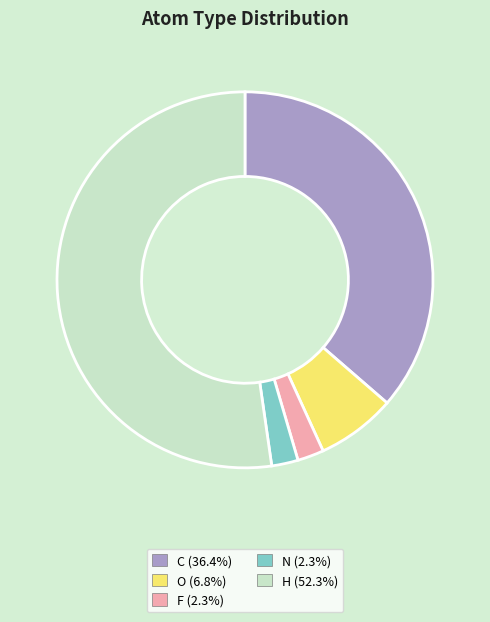

Between O and N, which is larger?

O